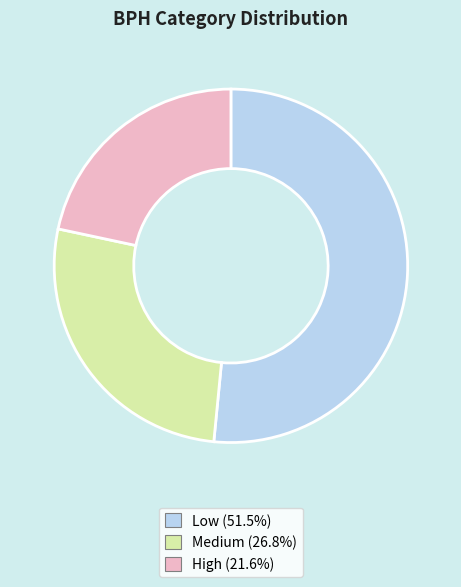

What is the smallest slice in the pie chart?

High